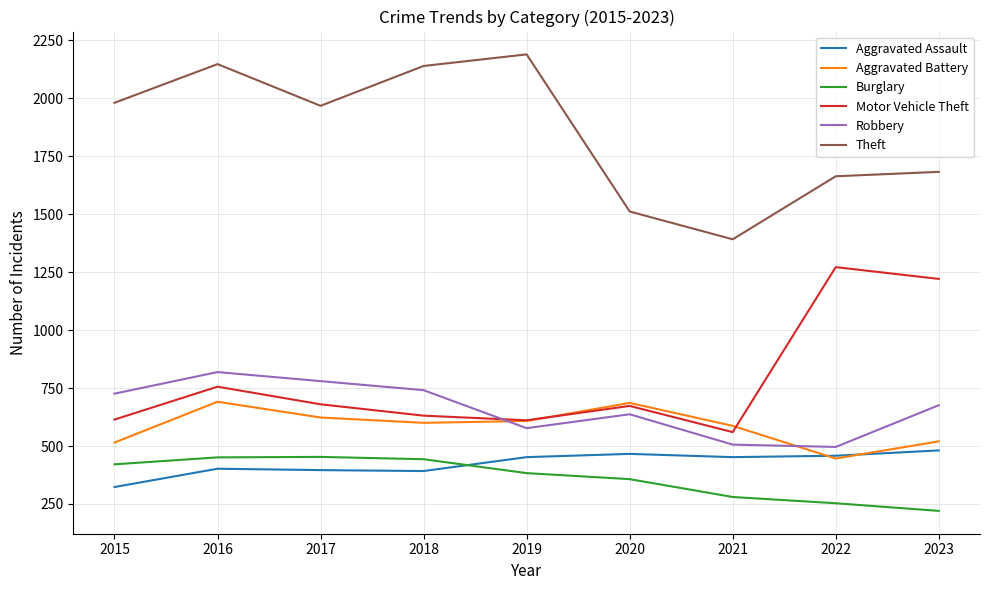

What is the spread (max minus min) of values at 2022?

1411